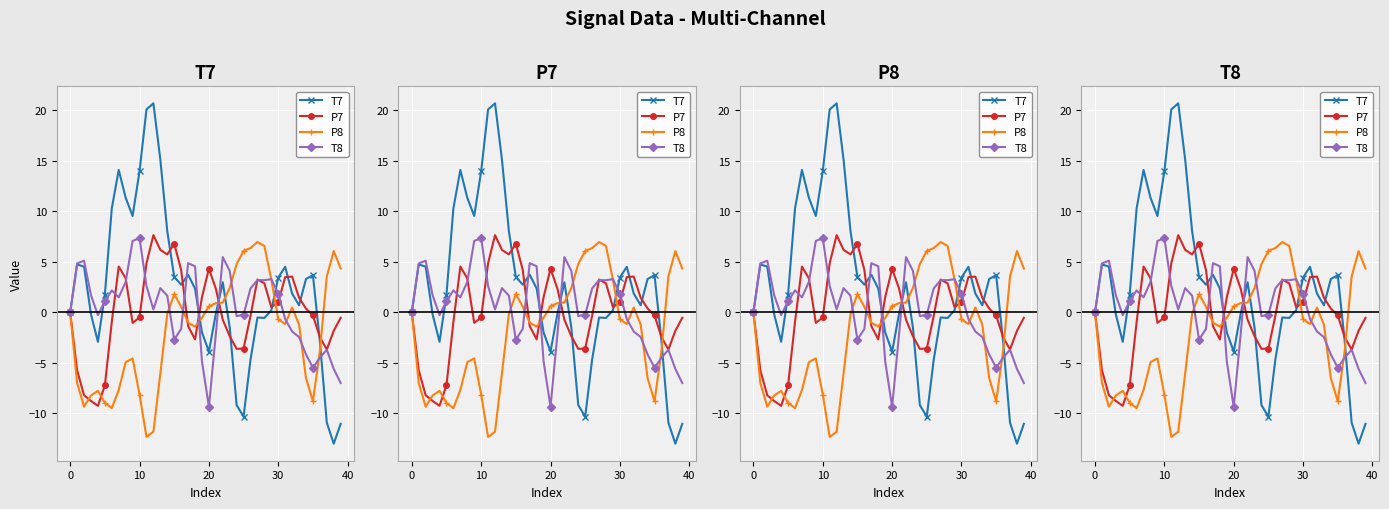

The P7 series shows 6.8 at 15. True or false?

True